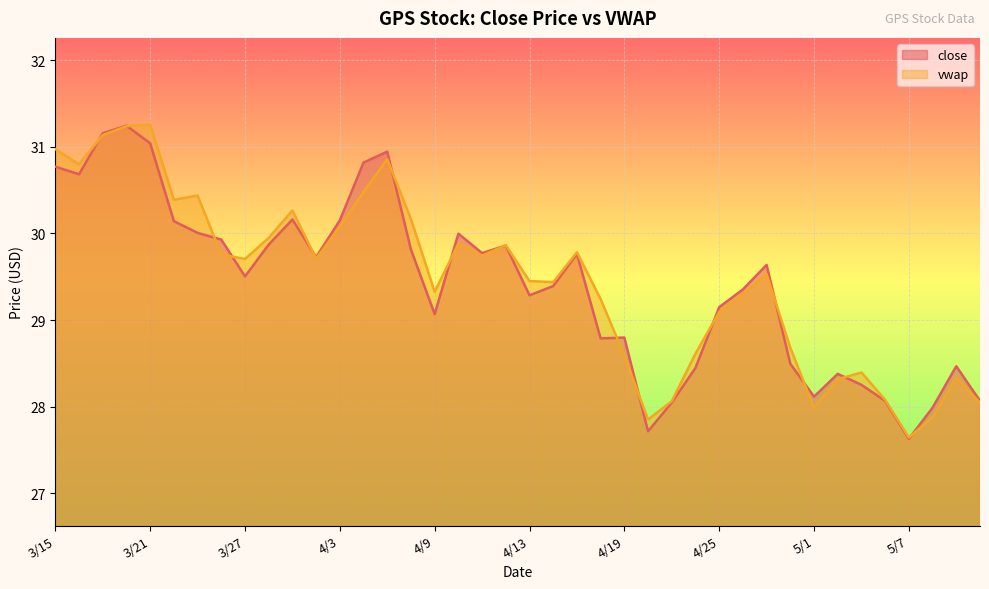

What is the sum of all vwap values?

1178.3